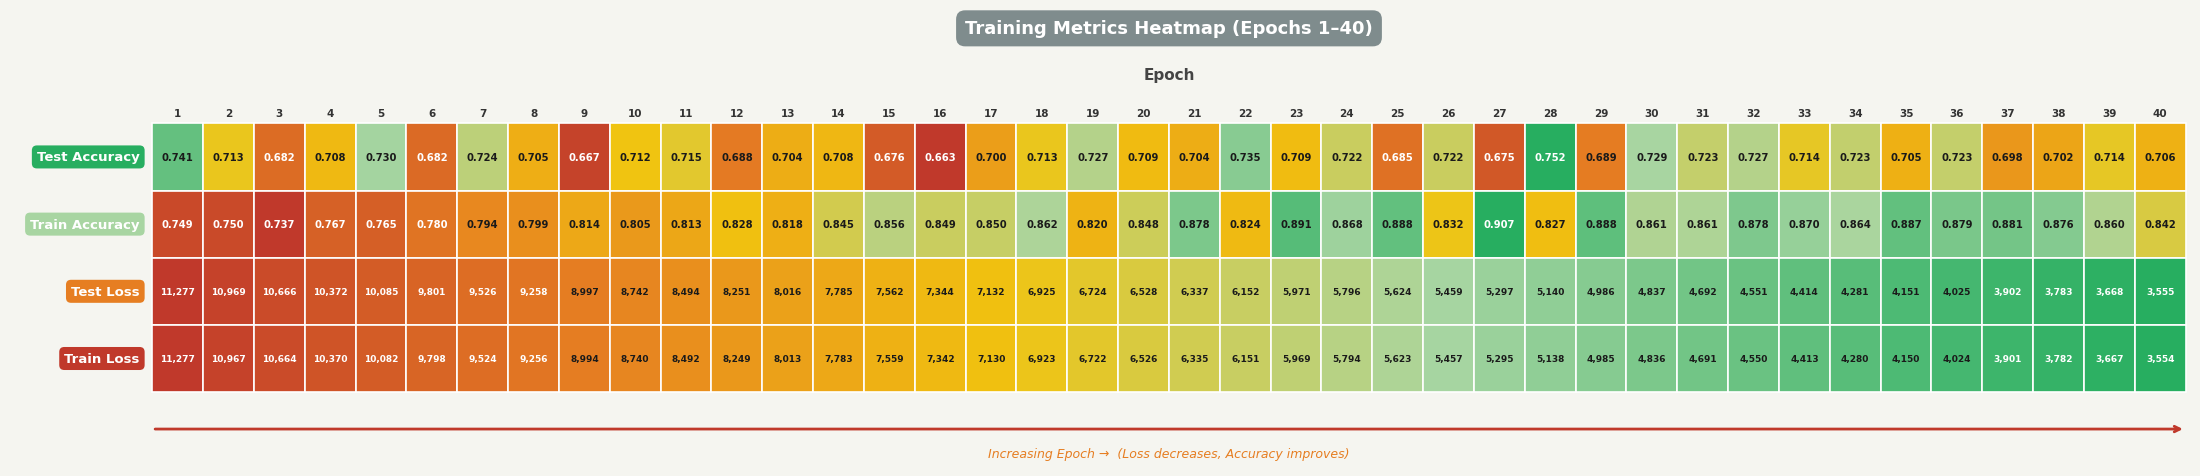

What is the total value across all series at 39?

7336.6